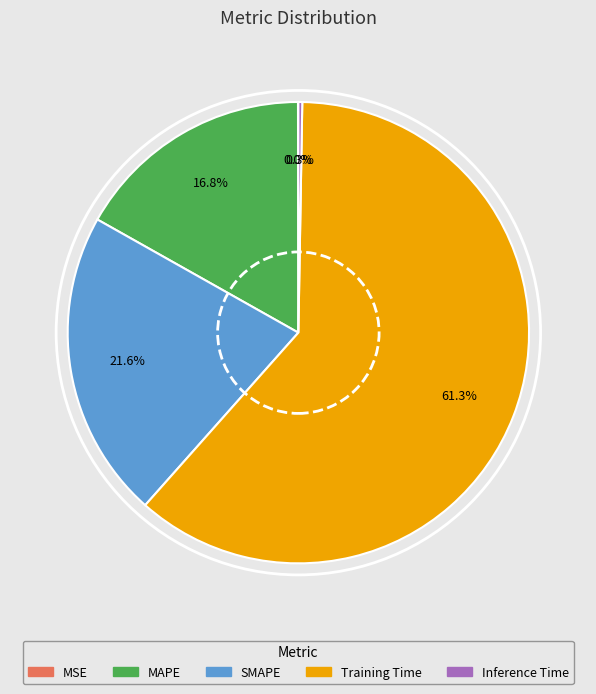

What is the largest slice in the pie chart?

Training Time